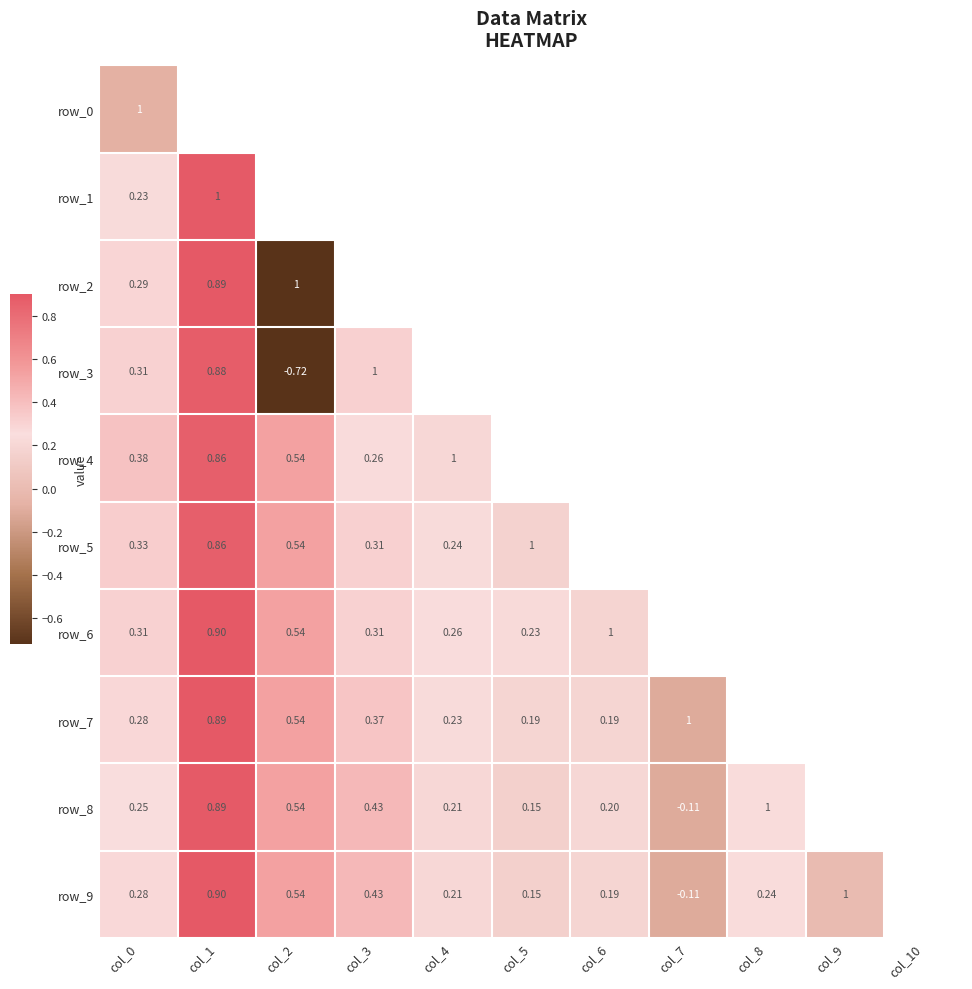

What is the average value of the row_8 series?

0.3